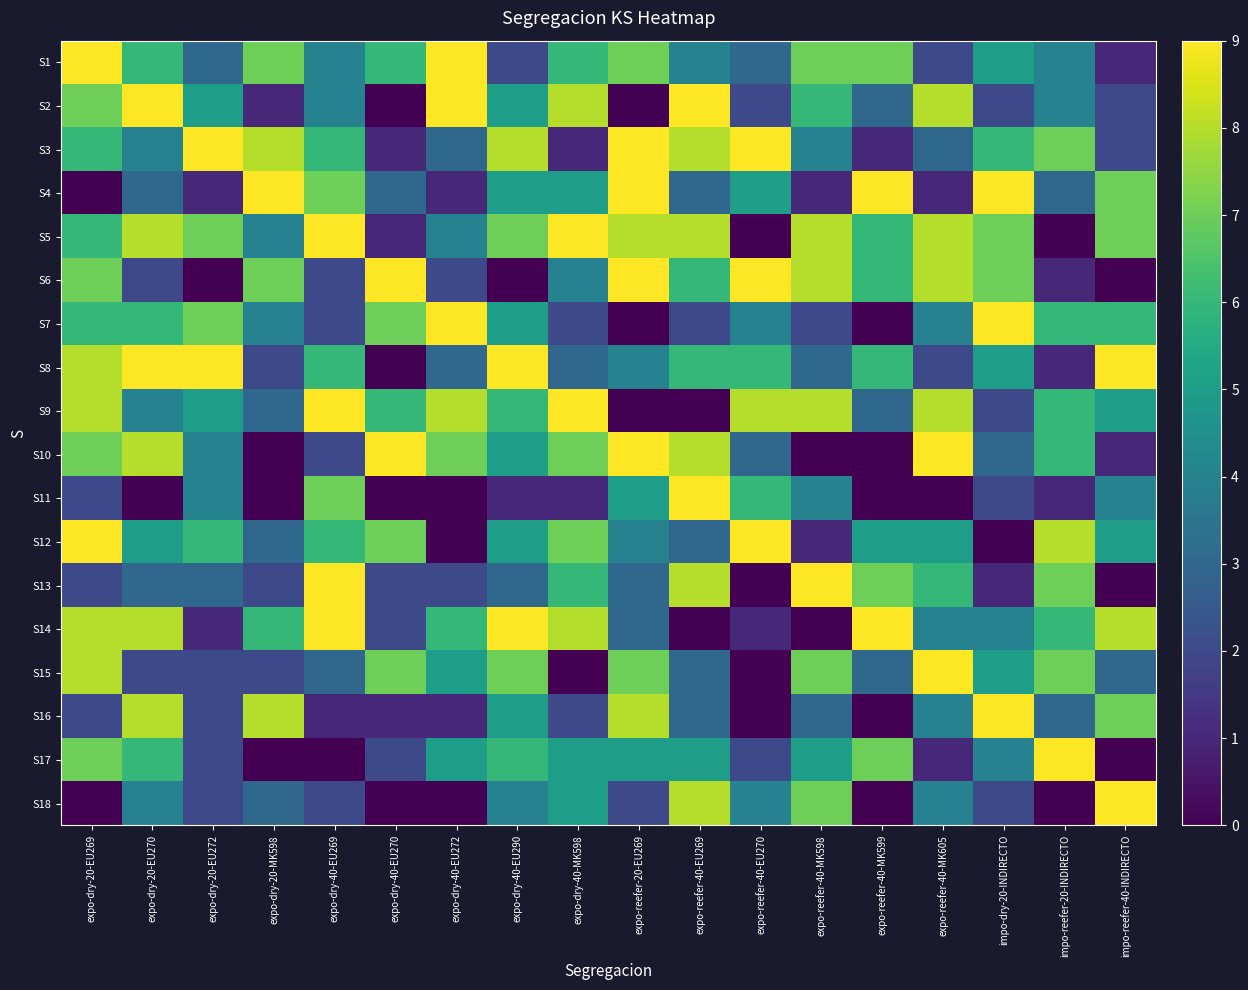

What is the difference between the highest and lowest values at expo-dry-40-MK598?

9